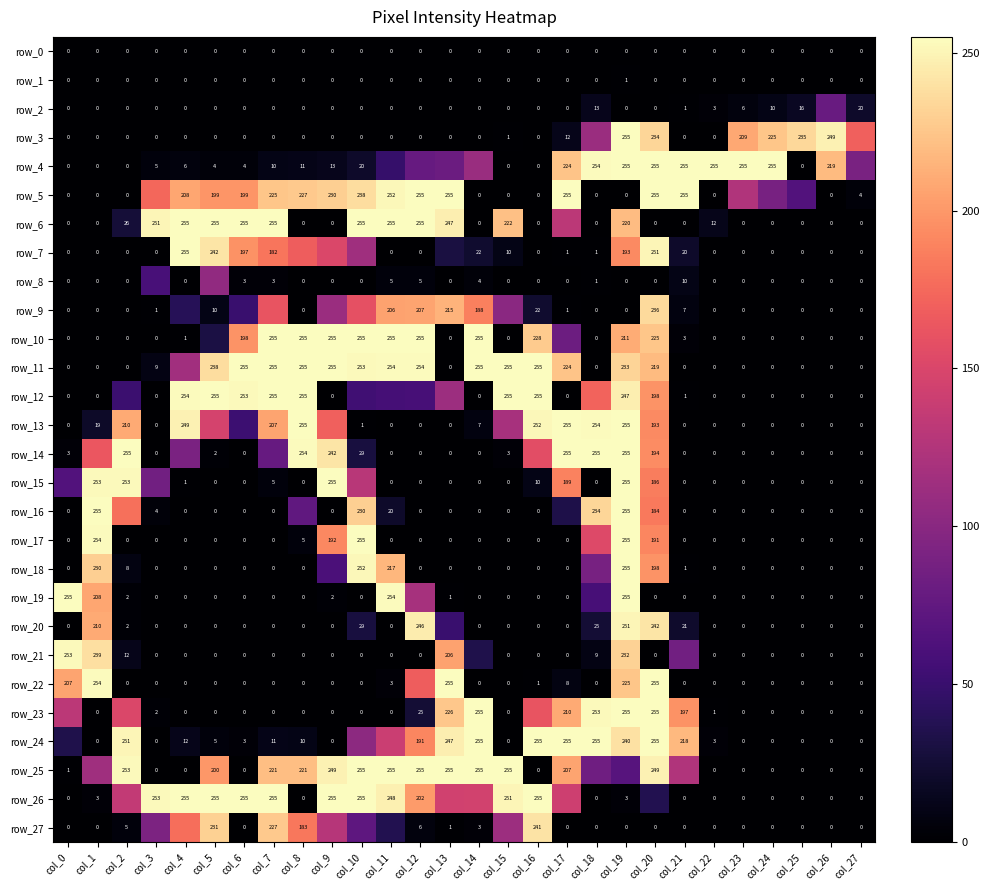

Reading left to right, list all the values displayed in this chart.

row_0: 0	0	0	0	0	0	0	0	0	0	0	0	0	0	0	0	0	0	0	0	0	0	0	0	0	0	0	0
row_1: 0	0	0	0	0	0	0	0	0	0	0	0	0	0	0	0	0	0	0	1	0	0	0	0	0	0	0	0
row_2: 0	0	0	0	0	0	0	0	0	0	0	0	0	0	0	0	0	0	13	0	0	1	3	6	10	16	79	20
row_3: 0	0	0	0	0	0	0	0	0	0	0	0	0	0	0	1	0	12	111	255	234	0	0	209	225	235	249	170
row_4: 0	0	0	5	6	4	4	10	11	13	20	48	78	81	110	0	0	224	254	255	255	255	255	255	255	0	219	90
row_5: 0	0	0	174	208	199	199	225	227	230	238	252	255	255	0	0	0	255	0	0	255	255	0	124	89	65	0	4
row_6: 0	0	26	251	255	255	255	255	0	0	255	255	255	247	0	222	0	131	0	220	0	0	12	0	0	0	0	0
row_7: 0	0	0	0	255	242	197	182	168	151	114	0	0	30	22	10	0	1	1	193	251	20	0	0	0	0	0	0
row_8: 0	0	0	59	0	105	3	3	0	0	0	5	5	0	4	0	0	0	1	0	0	10	0	0	0	0	0	0
row_9: 0	0	0	1	39	10	50	162	0	111	159	206	207	215	188	101	22	1	0	0	236	7	0	0	0	0	0	0
row_10: 0	0	0	0	1	31	198	255	255	255	255	255	255	0	255	0	228	82	0	211	225	3	0	0	0	0	0	0
row_11: 0	0	0	9	115	238	255	255	255	255	253	254	254	0	255	255	255	224	0	233	219	0	0	0	0	0	0	0
row_12: 0	0	51	0	254	255	253	255	255	0	54	57	58	112	0	255	255	0	172	247	198	1	0	0	0	0	0	0
row_13: 0	19	210	0	249	147	52	207	255	170	1	0	0	0	7	119	252	255	254	255	193	0	0	0	0	0	0	0
row_14: 3	164	255	0	91	2	0	78	254	242	29	0	0	0	0	3	157	255	255	255	194	0	0	0	0	0	0	0
row_15: 65	253	253	85	1	0	0	5	0	255	129	0	0	0	0	0	10	189	0	255	186	0	0	0	0	0	0	0
row_16: 0	255	179	4	0	0	0	0	74	0	230	20	0	0	0	0	0	33	234	255	184	0	0	0	0	0	0	0
row_17: 0	254	0	0	0	0	0	0	5	192	255	0	0	0	0	0	0	0	153	255	191	0	0	0	0	0	0	0
row_18: 0	230	8	0	0	0	0	0	0	61	252	217	0	0	0	0	0	0	89	255	198	1	0	0	0	0	0	0
row_19: 255	208	2	0	0	0	0	0	0	2	0	254	118	1	0	0	0	0	58	255	0	0	0	0	0	0	0	0
row_20: 0	210	2	0	0	0	0	0	0	0	29	0	246	50	0	0	0	0	25	251	242	21	0	0	0	0	0	0
row_21: 253	239	12	0	0	0	0	0	0	0	0	0	0	206	34	0	0	0	9	232	0	85	0	0	0	0	0	0
row_22: 207	254	0	0	0	0	0	0	0	0	0	3	168	255	0	0	1	8	0	225	255	0	0	0	0	0	0	0
row_23: 131	0	151	2	0	0	0	0	0	0	0	0	25	226	255	0	162	210	253	255	255	197	1	0	0	0	0	0
row_24: 34	0	251	0	12	5	3	11	10	0	102	140	191	247	255	0	255	255	255	240	255	218	3	0	0	0	0	0
row_25: 1	114	253	0	0	200	0	221	221	249	255	255	255	255	255	255	0	207	84	68	249	124	0	0	0	0	0	0
row_26: 0	3	135	253	255	255	255	255	0	255	255	248	202	144	145	251	255	142	0	3	36	0	0	0	0	0	0	0
row_27: 0	0	5	92	178	231	0	227	183	128	73	36	6	1	3	112	241	0	0	0	0	0	0	0	0	0	0	0